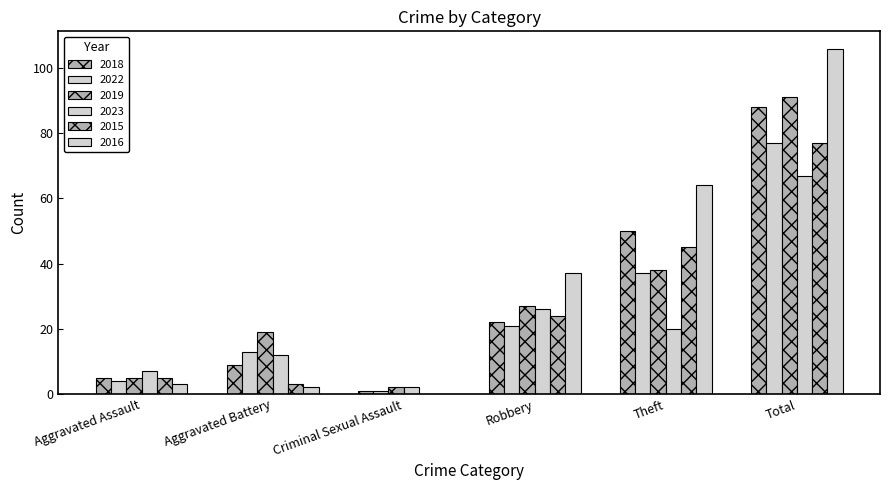

Are the bars horizontal?

No